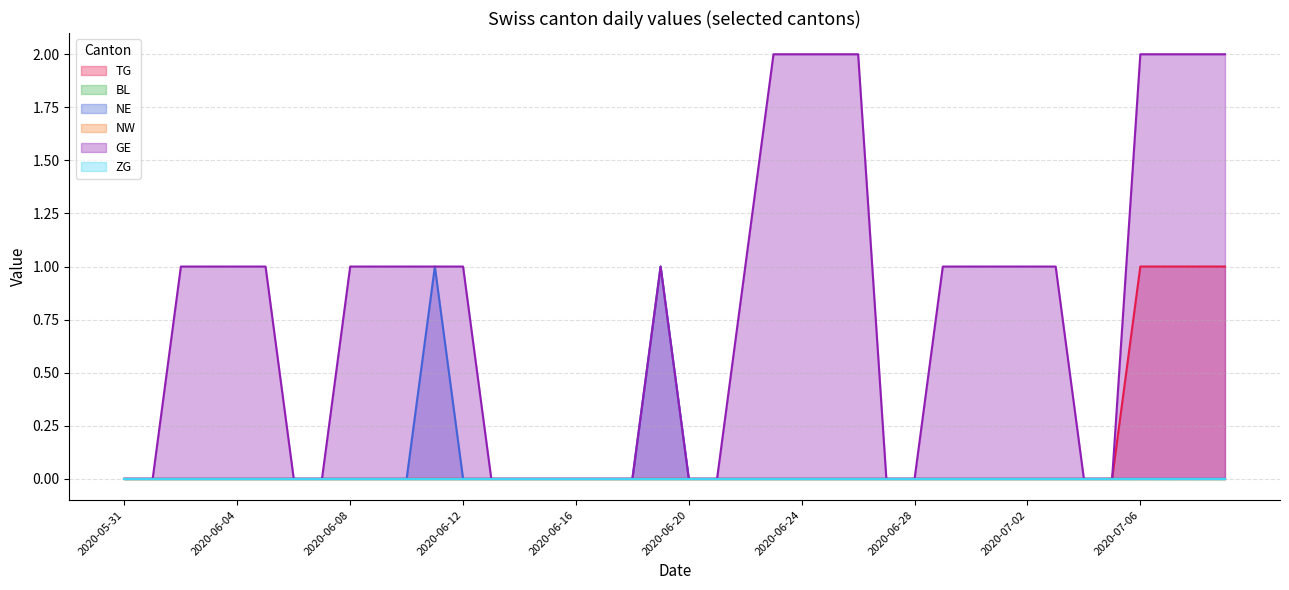

What are all the series names shown in the legend?

TG, BL, NE, NW, GE, ZG